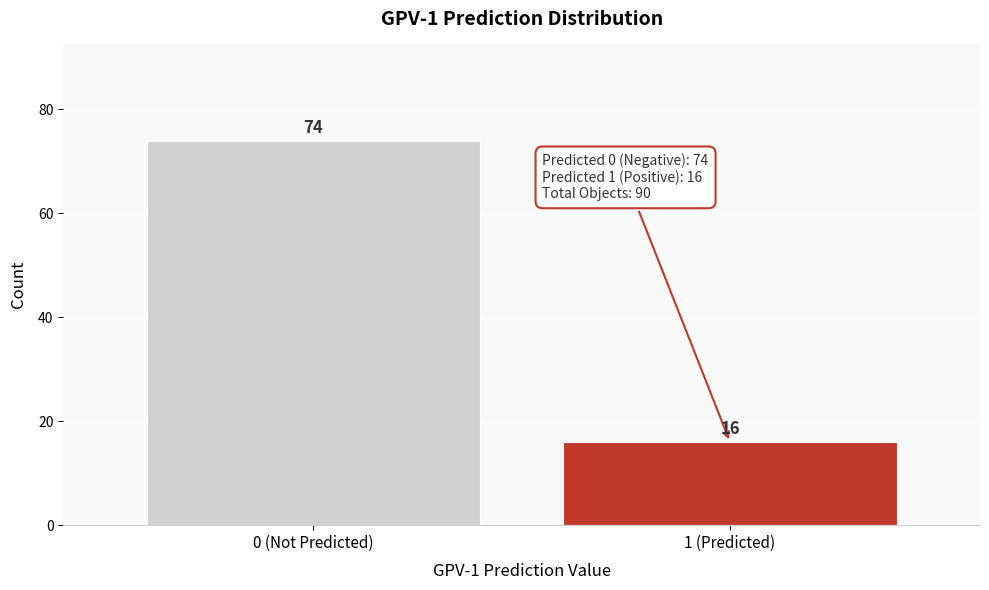

Reading left to right, what are all the values shown in this chart?

74	16